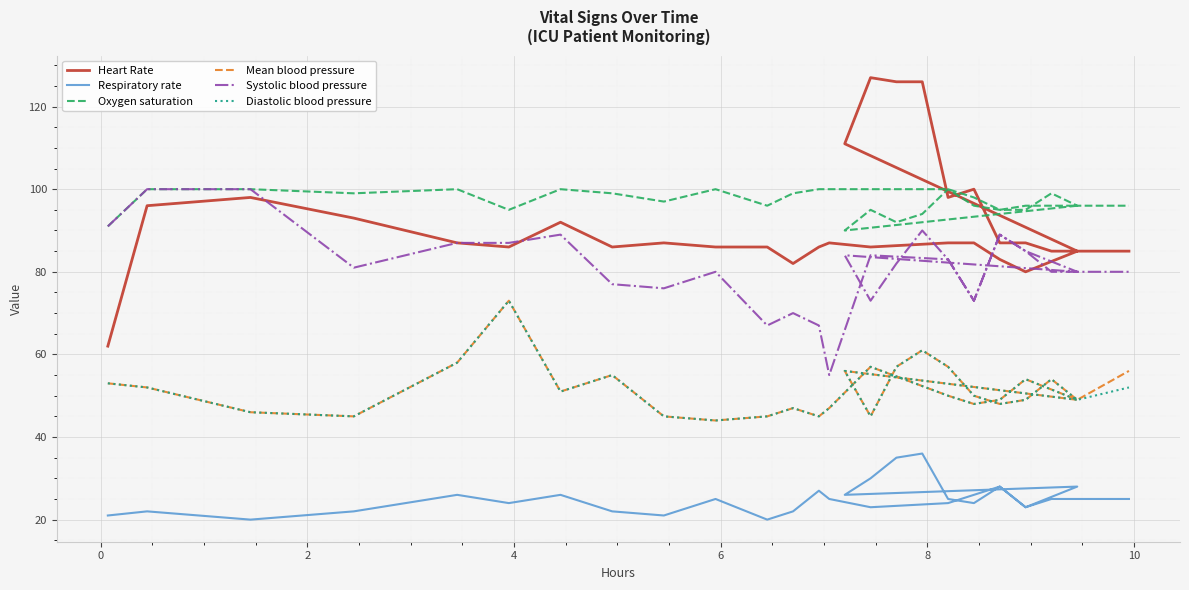

Between 14 and 26, which series saw the biggest shift?

Mean blood pressure